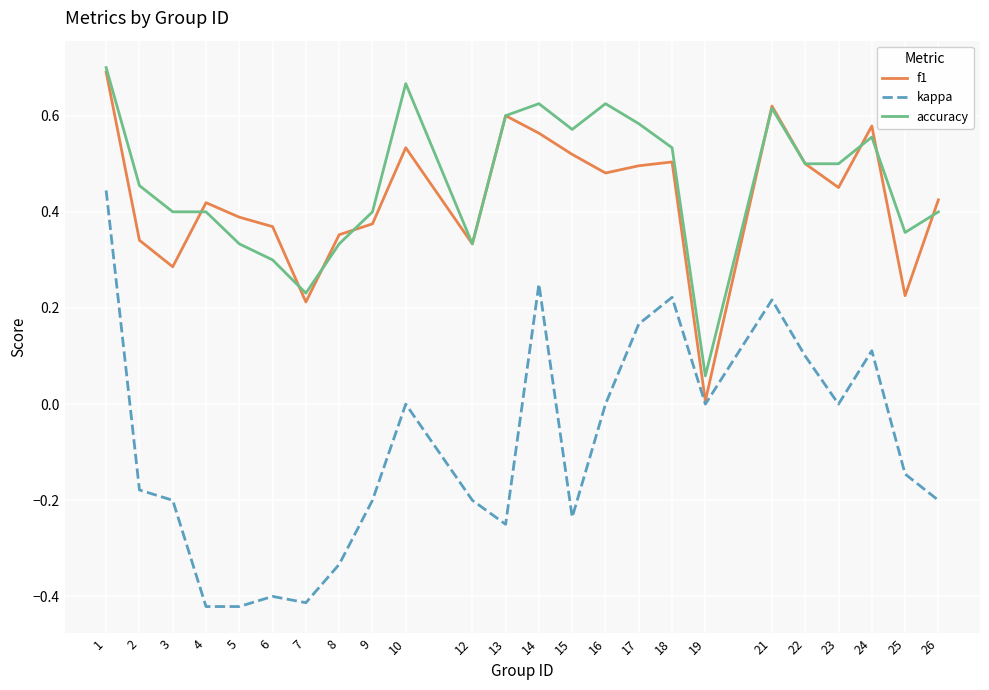

Which series has the widest spread of values?

kappa